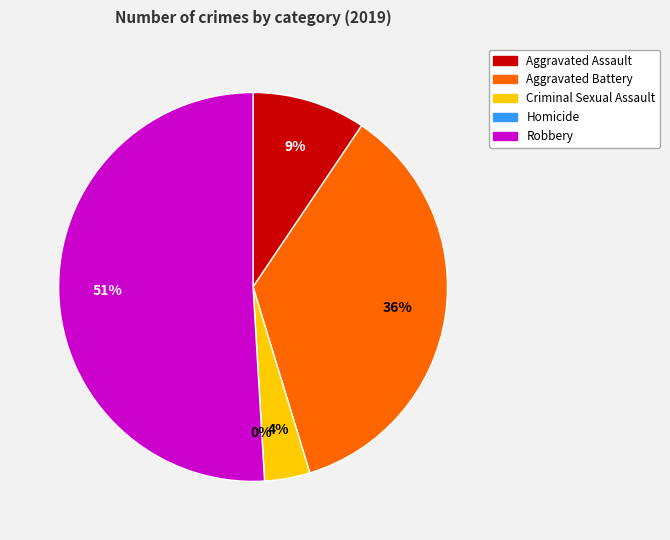

Is the sum of Criminal Sexual Assault and Aggravated Battery greater than half?

No